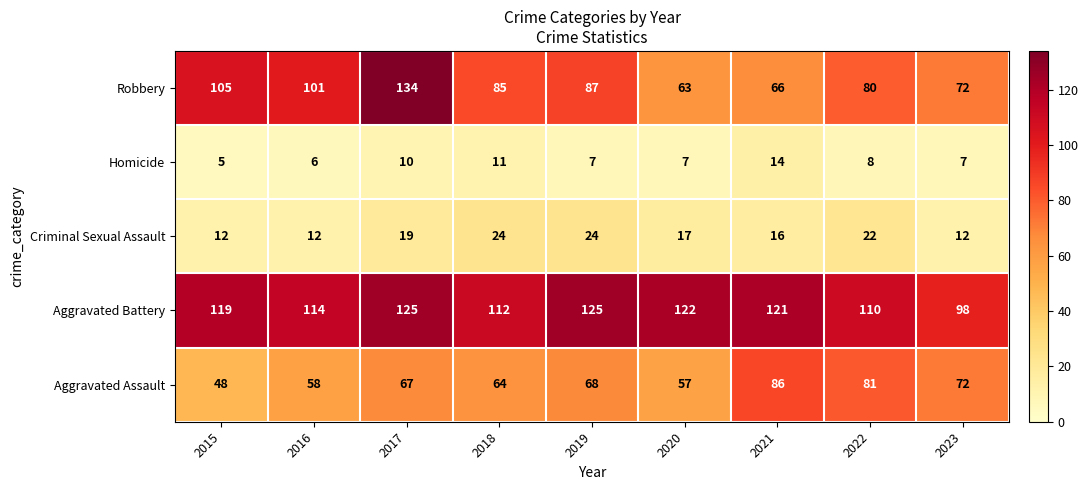

What is the difference between the maximum and minimum values in the Criminal Sexual Assault series?

12